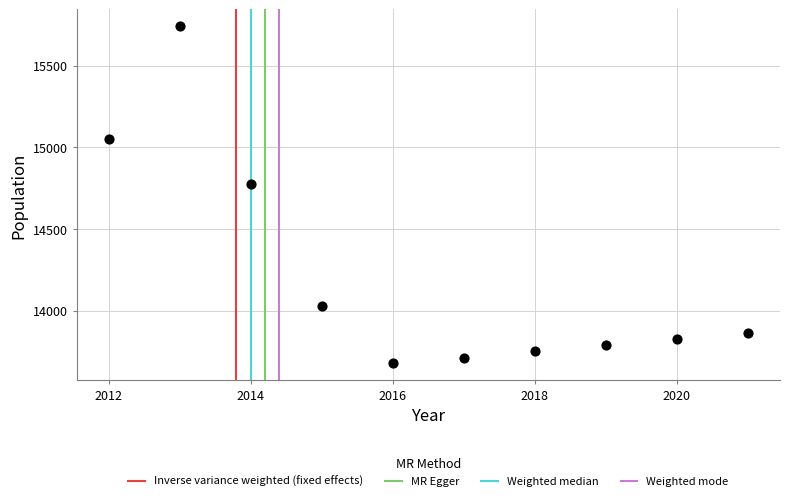

What is the average Y value?

14222